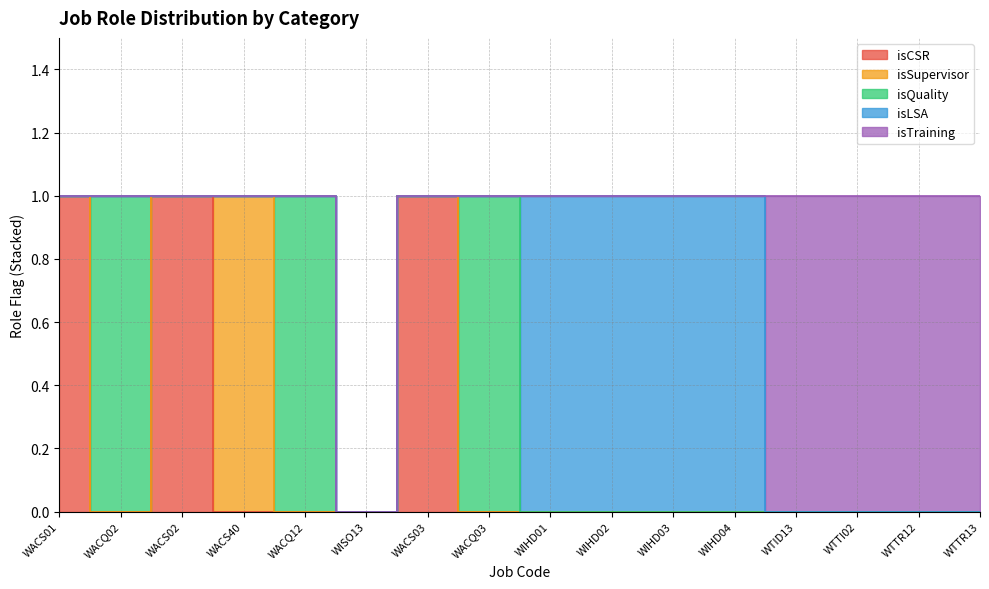

How many lines are shown in the chart?

5